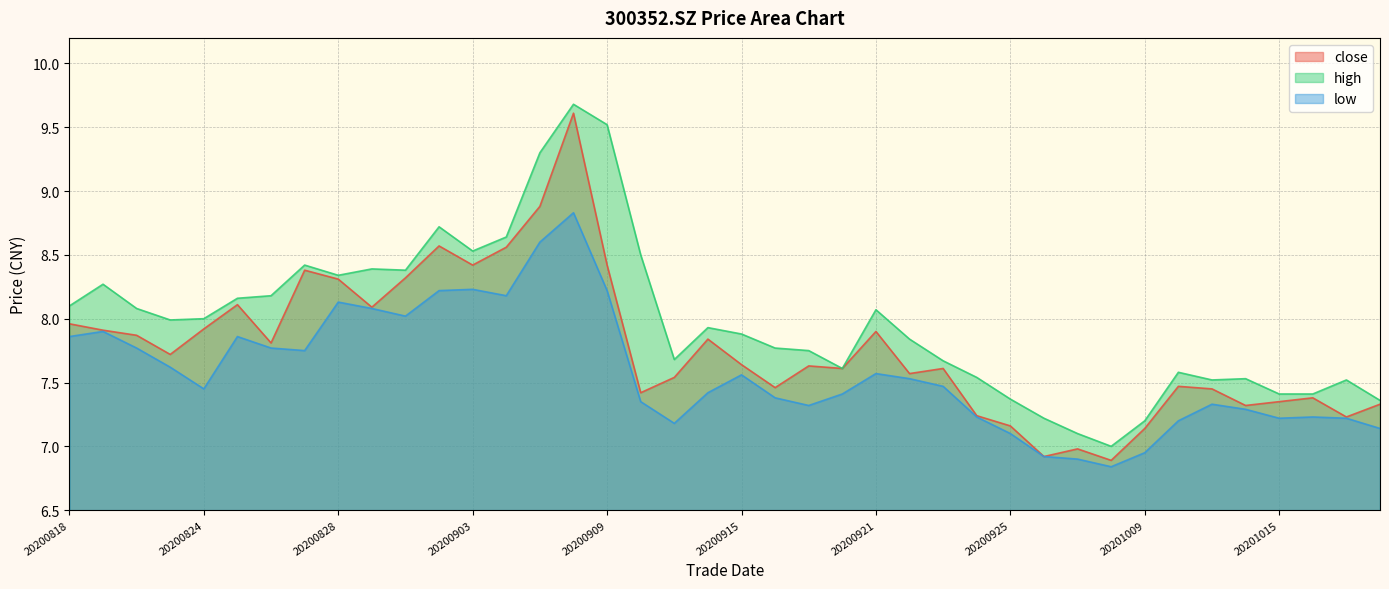

Which category has the highest value across all series?

20200908